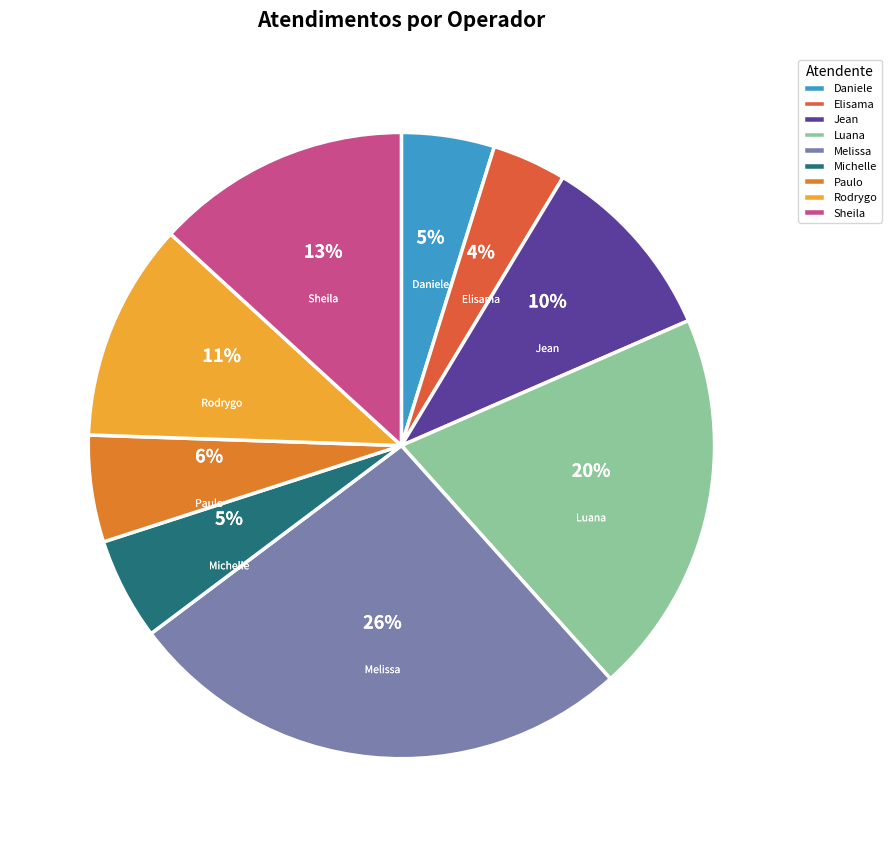

The Paulo slice represents 6% of the pie. True or false?

True